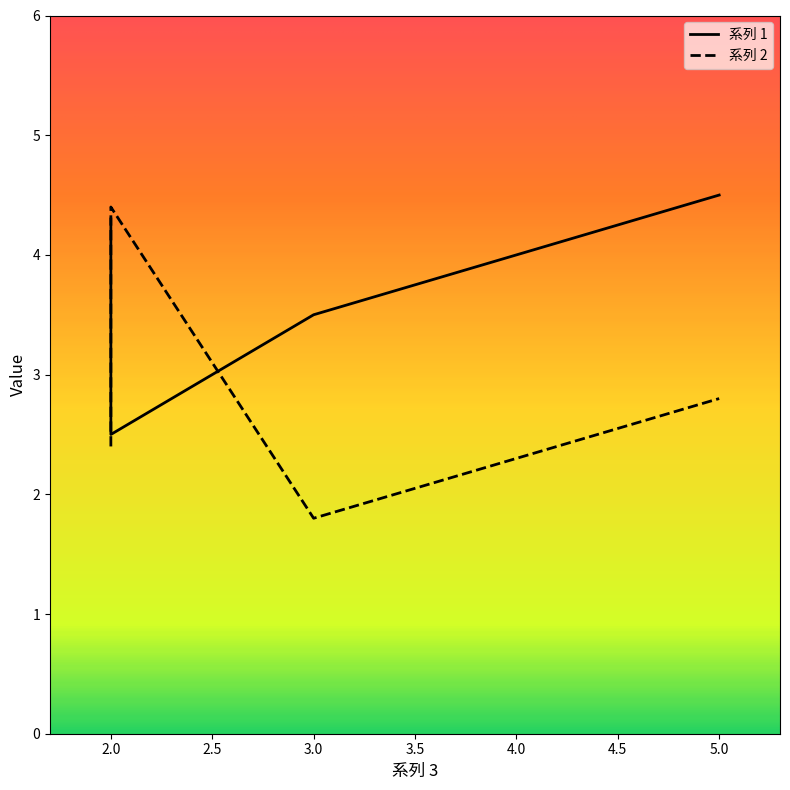

List the labels in order of 系列 2 value, largest first.

2, 5, 2, 3